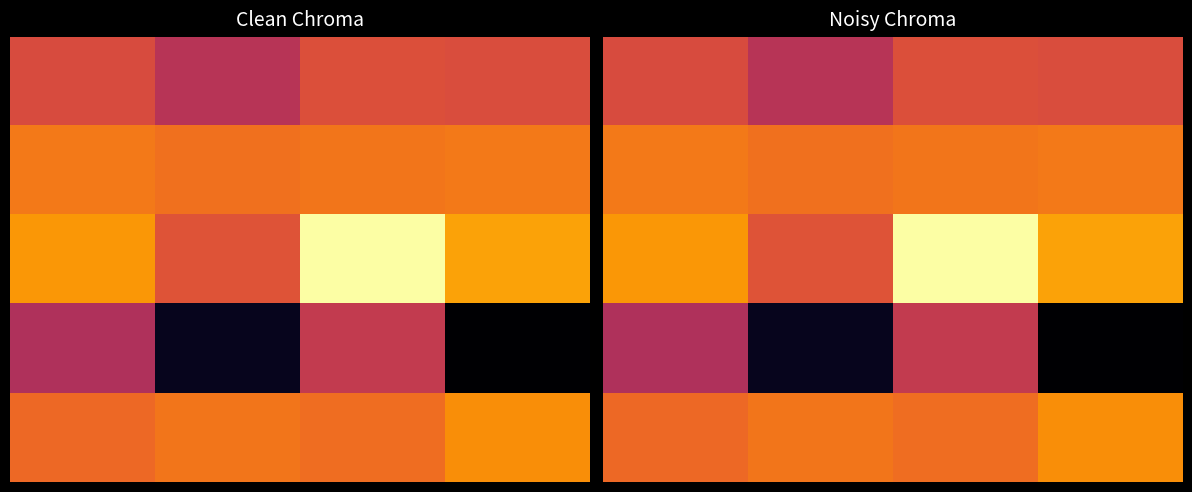

Rank the series at 1.0 from highest to lowest value.

4, 1, 2, 0, 3